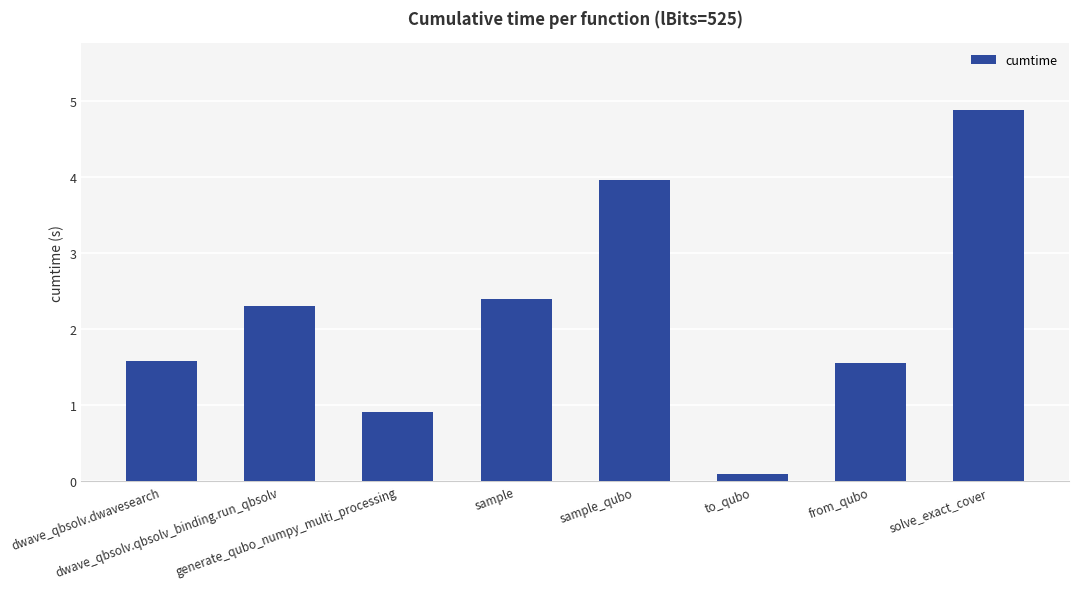

What is the sum of all values?

17.7